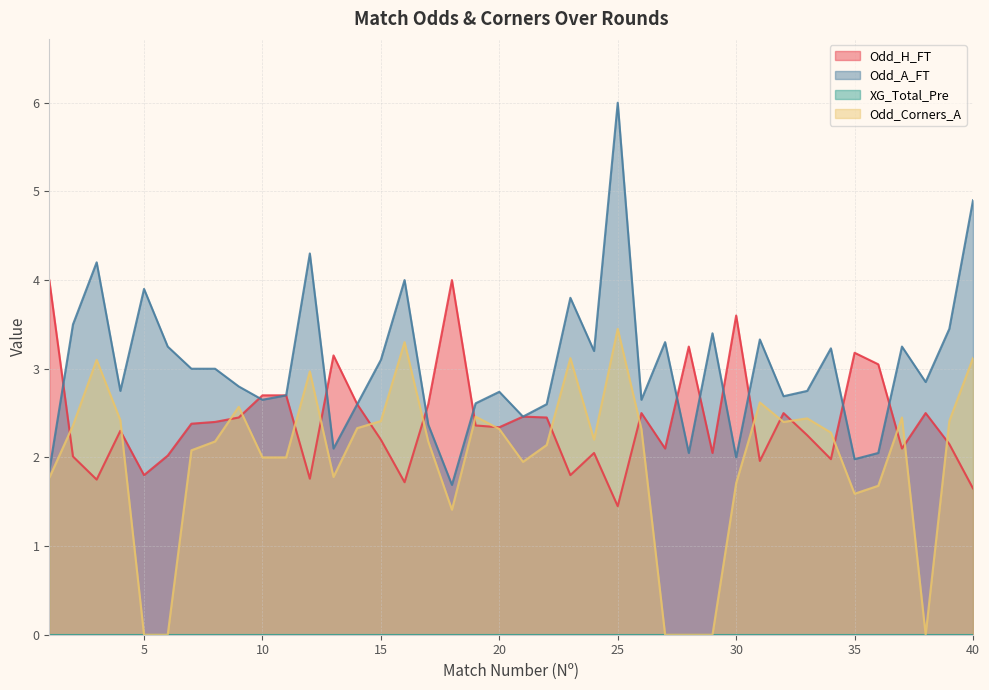

Which series has the widest spread of values?

Odd_A_FT